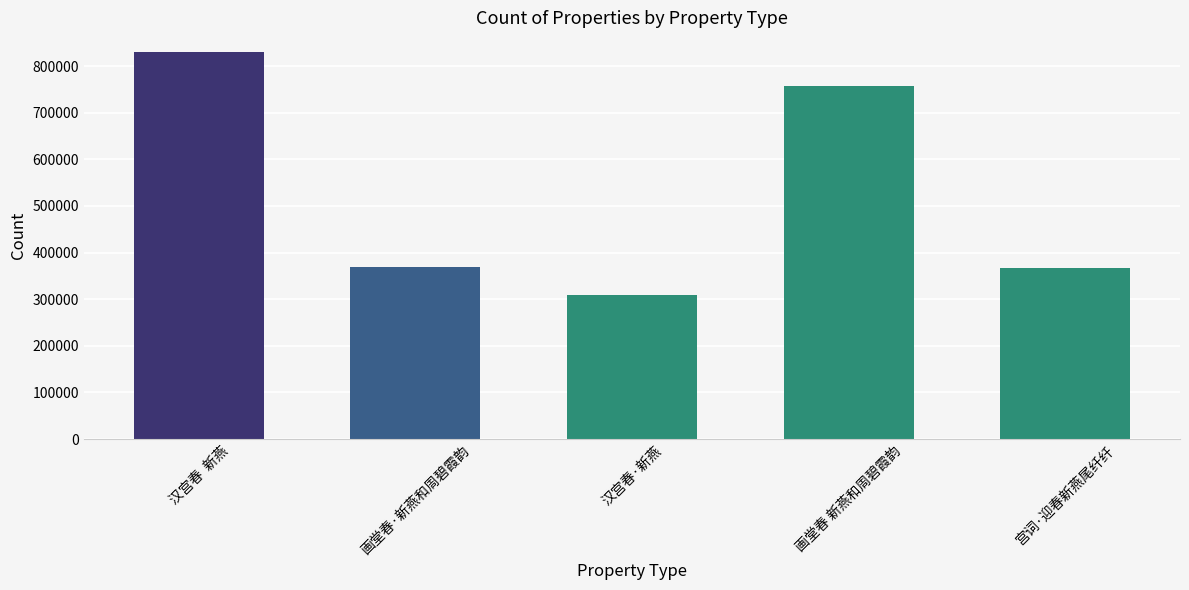

What is the greatest value displayed?

830947